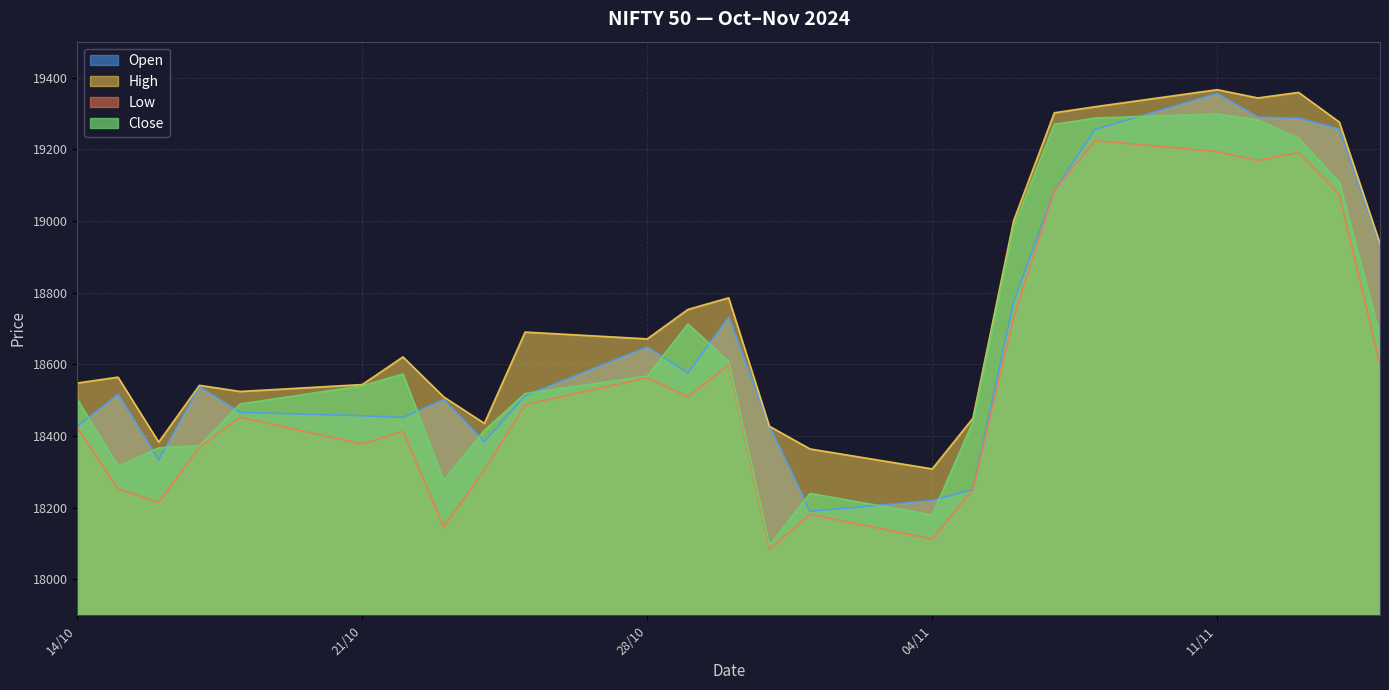

What is the greatest value displayed?

19366.1